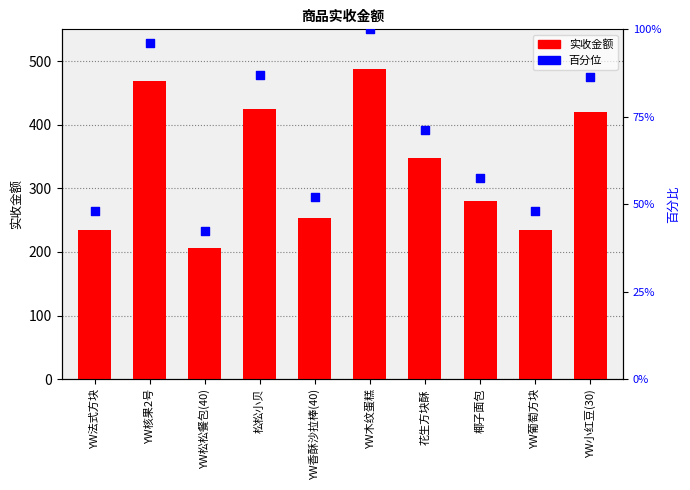

Is the value of 百分位 at YW香酥沙拉棒(40) greater than the value of 实收金额 at YW小红豆(30)?

No